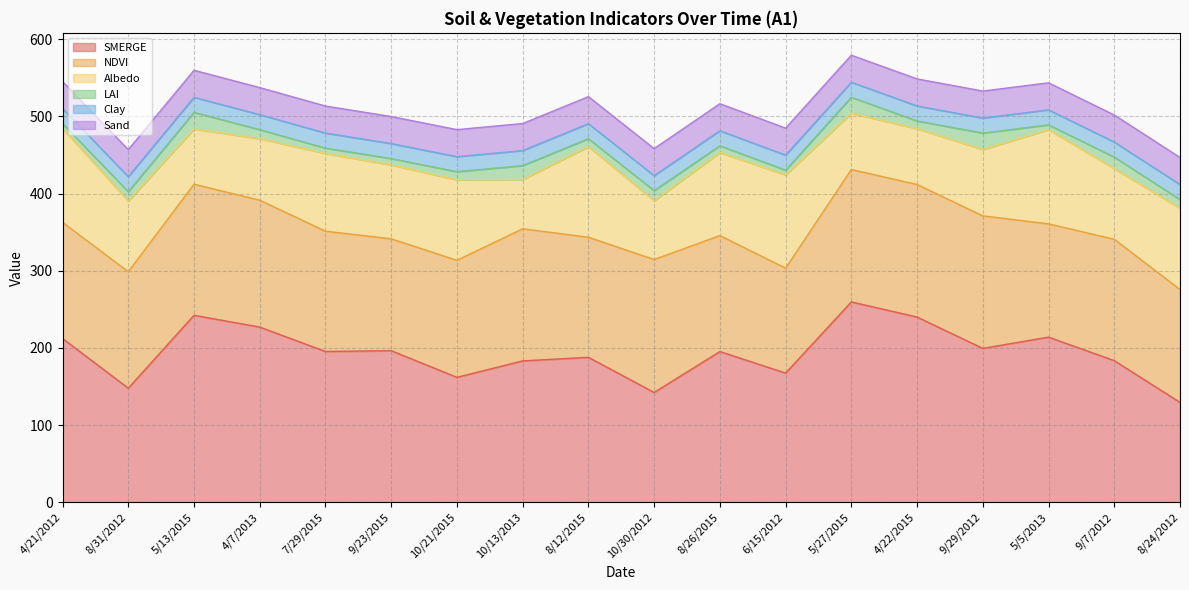

Reading left to right, extract all data points from this chart.

SMERGE: 212.2	147.8	242.3	227.0	195.4	196.4	161.9	183.2	187.8	142.3	195.3	167.4	259.6	240.0	199.4	214.0	183.5	129.4
NDVI: 150.5	150.9	169.8	164.4	155.8	145.0	151.6	171.2	155.6	172.3	150.3	135.9	171.6	171.7	171.7	146.8	157.2	146.3
Albedo: 121.8	91.6	71.5	79.8	100.7	95.8	104.2	63.8	117.3	76.2	107.6	120.8	72.9	72.4	86.0	122.1	91.6	105.3
LAI: 6.2	12.2	21.6	11.6	7.0	8.1	10.6	18.0	10.4	13.0	8.8	6.2	20.6	10.0	21.3	6.2	14.9	11.2
Clay: 19.5	19.5	19.5	19.5	19.5	19.5	19.5	19.5	19.5	19.5	19.5	19.5	19.5	19.5	19.5	19.5	19.5	19.5
Sand: 35.0	35.0	35.0	35.0	35.0	35.0	35.0	35.0	35.0	35.0	35.0	35.0	35.0	35.0	35.0	35.0	35.0	35.0